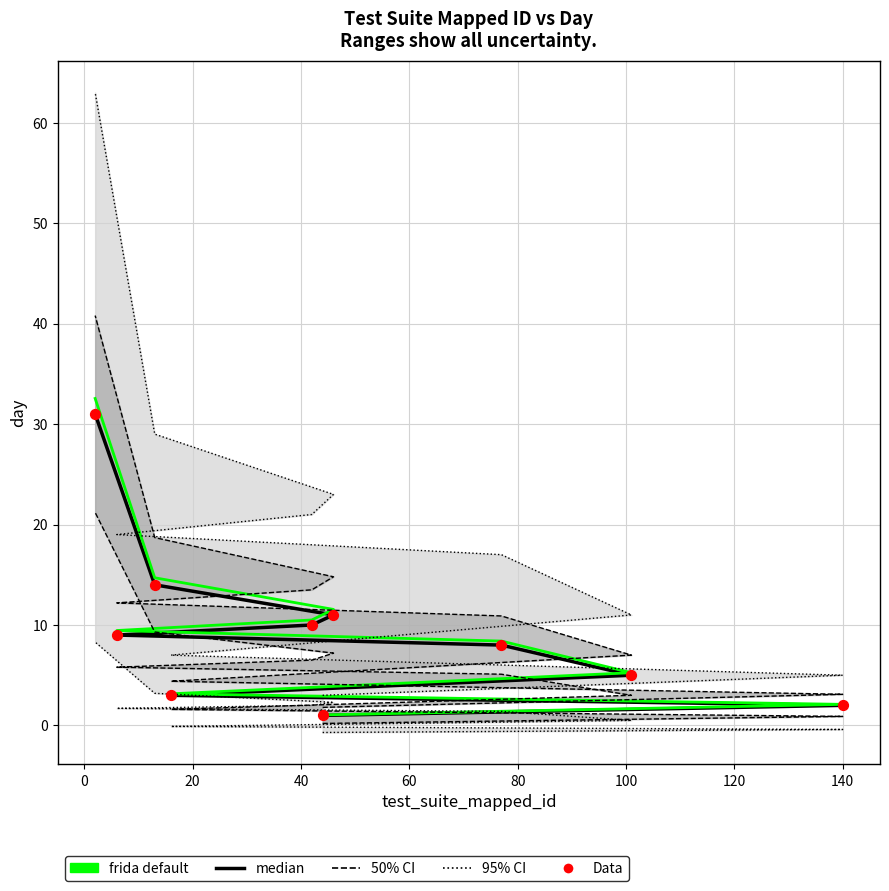

Which series has the widest spread of Y values?

frida default